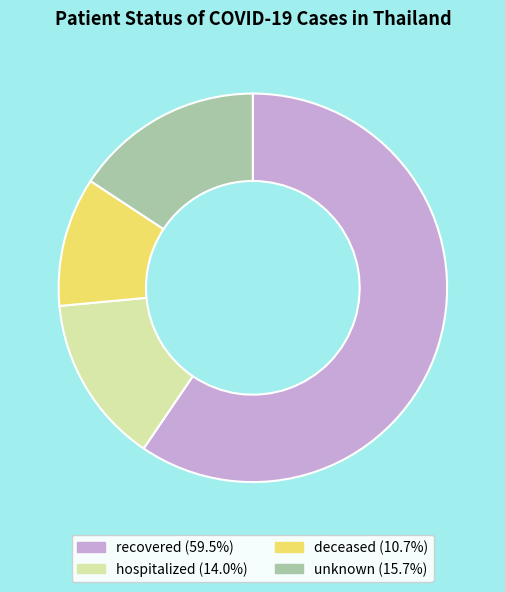

Rank the categories by value from lowest to highest.

deceased, hospitalized, unknown, recovered